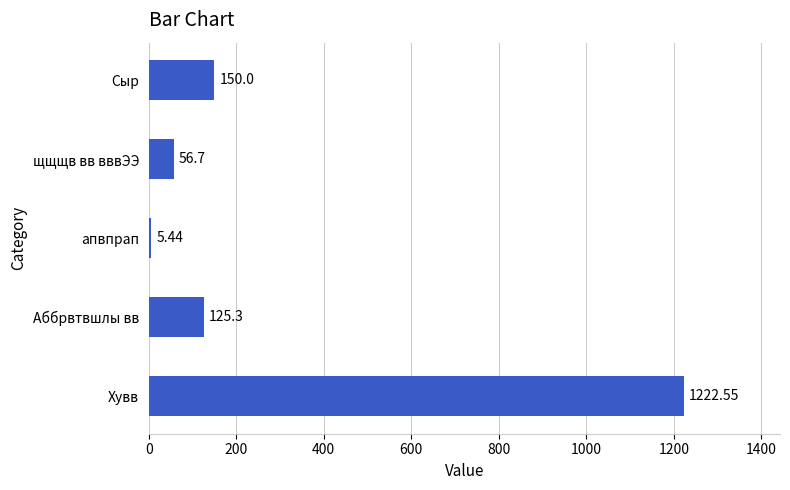

What is the difference between the maximum and minimum values?

1217.1